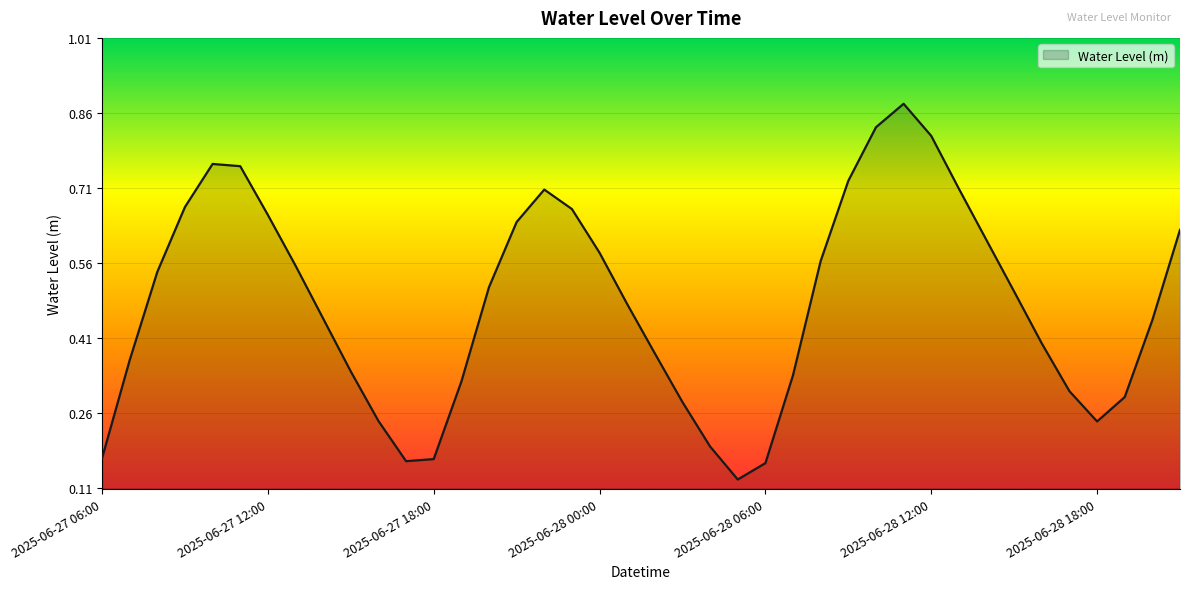

Does the chart display data point markers on the line(s)?

No